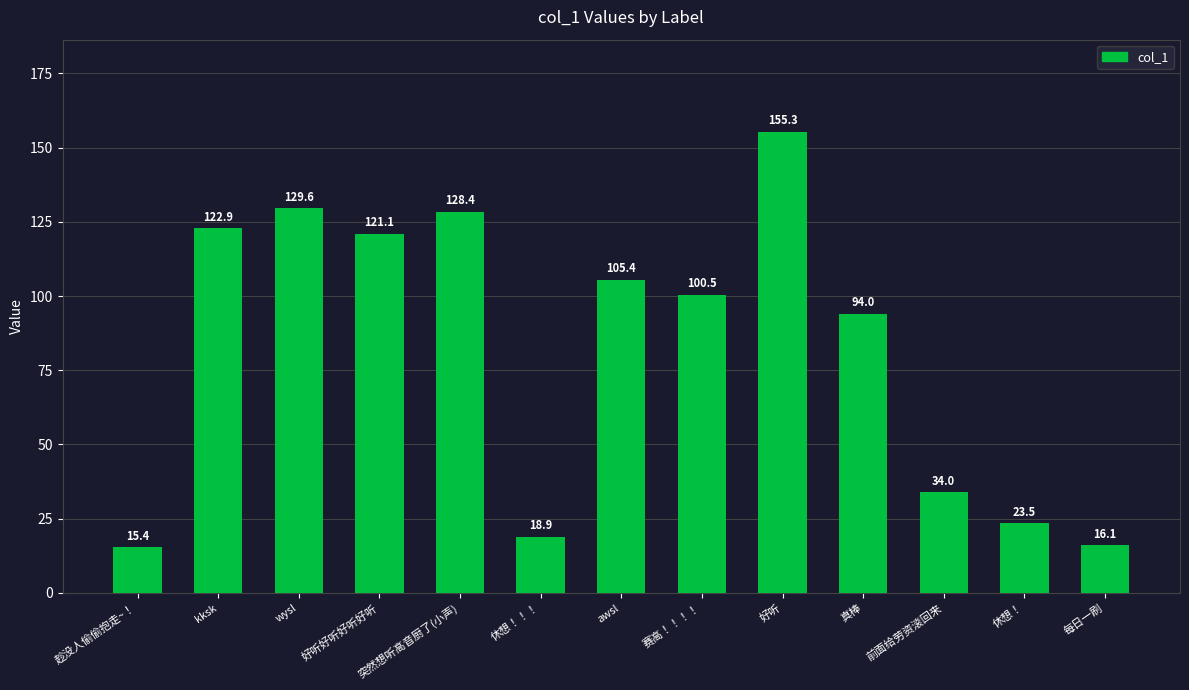

The chart shows a value of 34.0 at 前面给劳资滚回来. True or false?

True